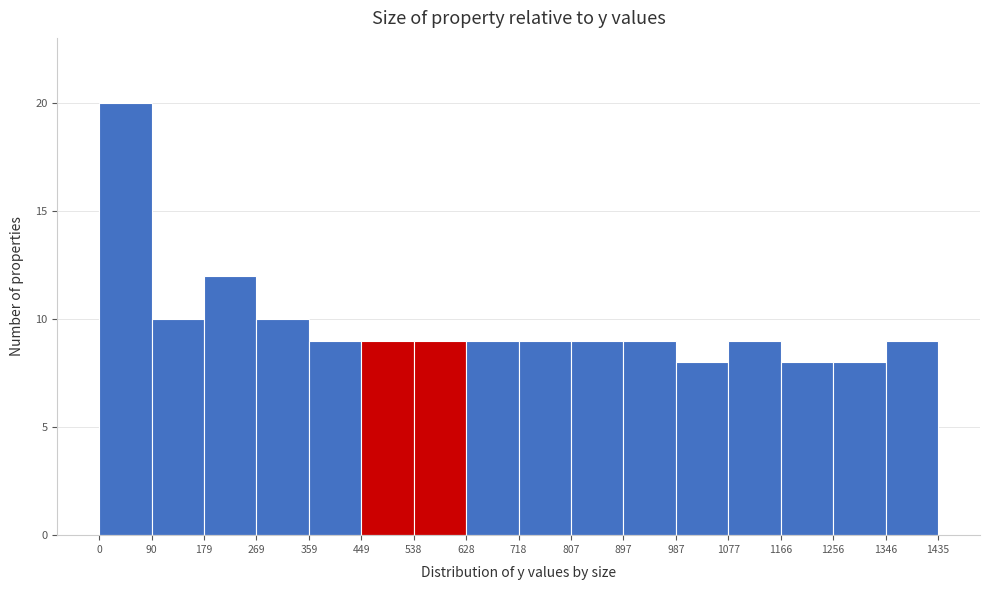

How tall is the bar that spans 0 to 90 on the x-axis? The values are not printed on the chart, so give them approximately, as read against the axis.

20